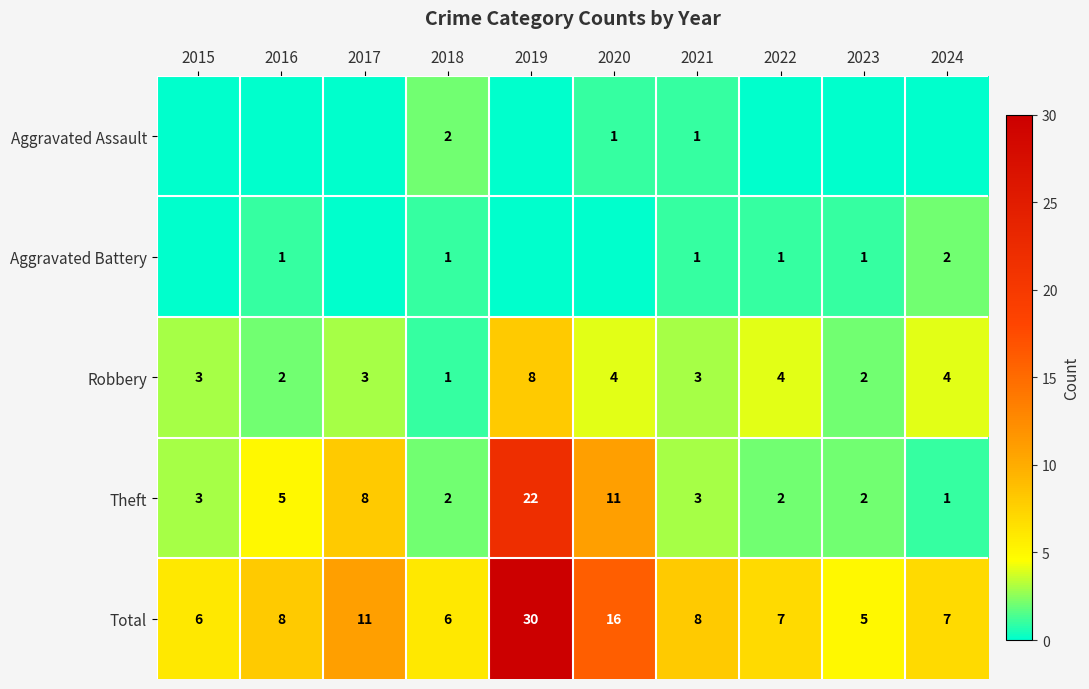

What is the sum of the Total values at 2017 and 2018?

17